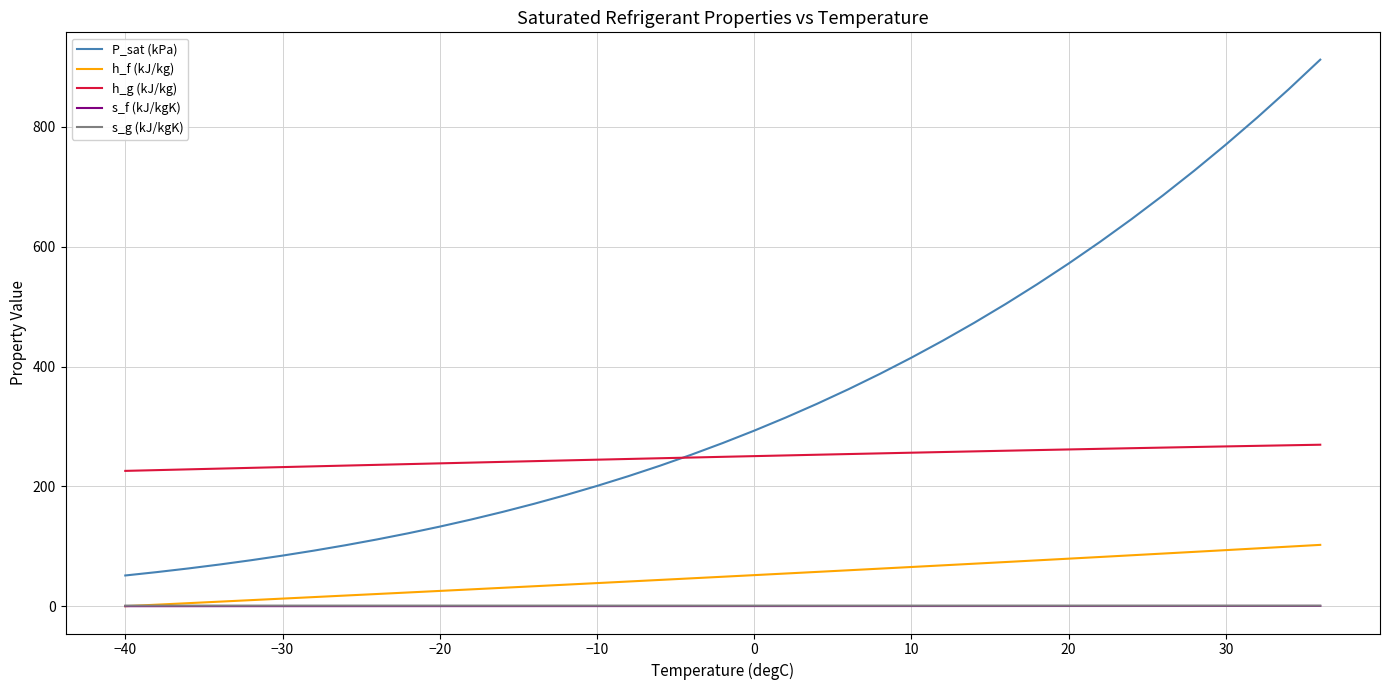

True or false: s_g (kJ/kgK) and P_sat (kPa) intersect in this chart.

False